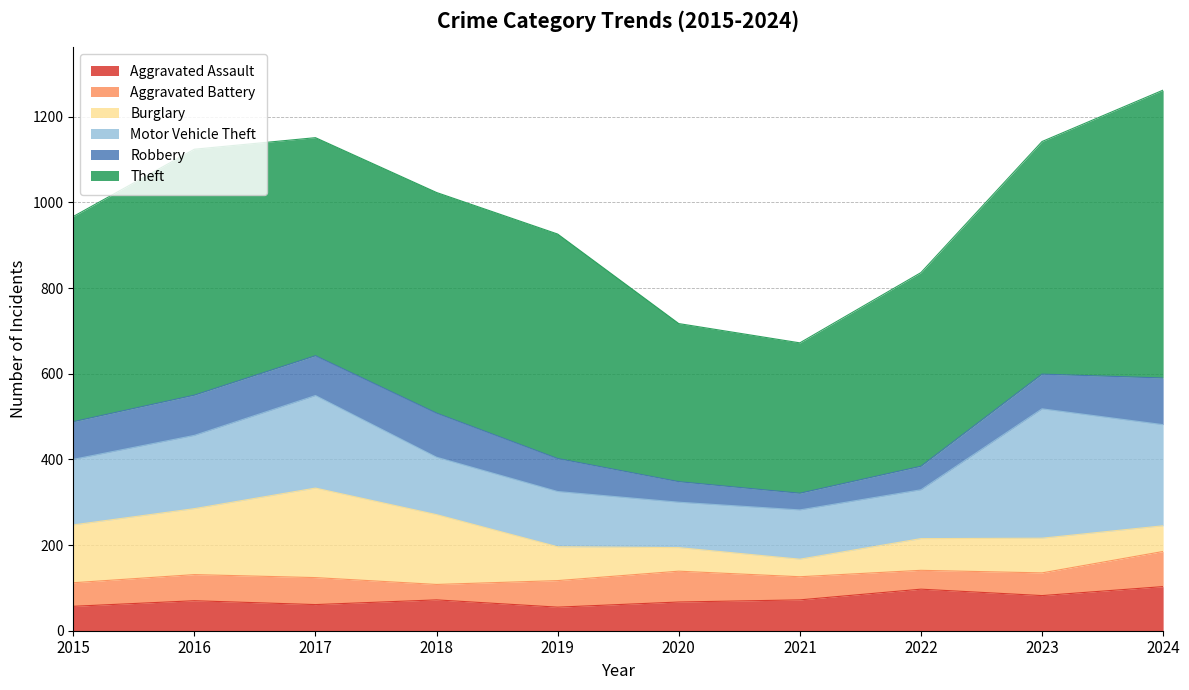

True or false: Burglary has more than 2 interior local peaks.

False